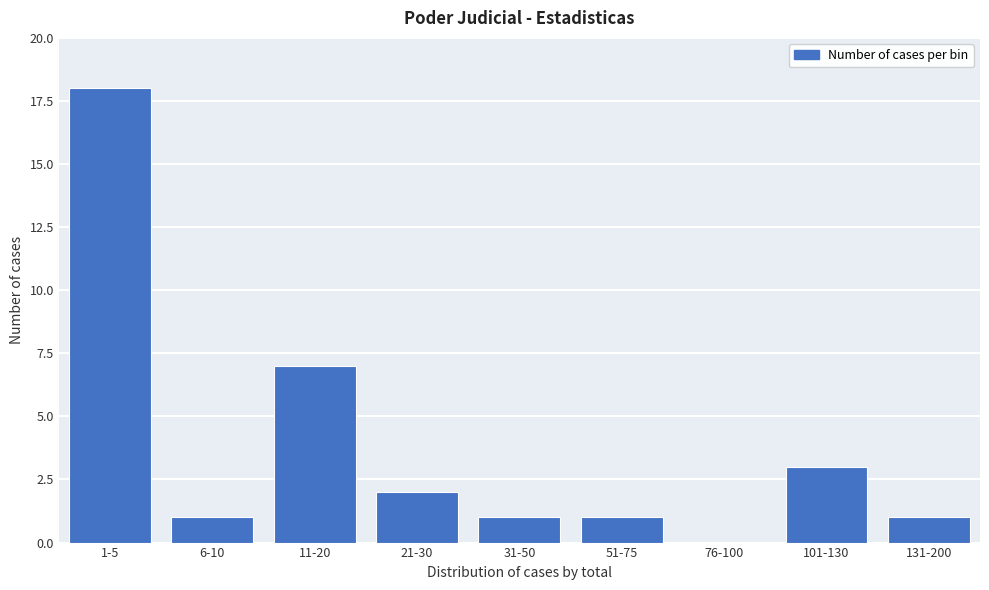

Reading right to left, what are all the values shown in this chart?

131-200=1	101-130=3	76-100=0	51-75=1	31-50=1	21-30=2	11-20=7	6-10=1	1-5=18